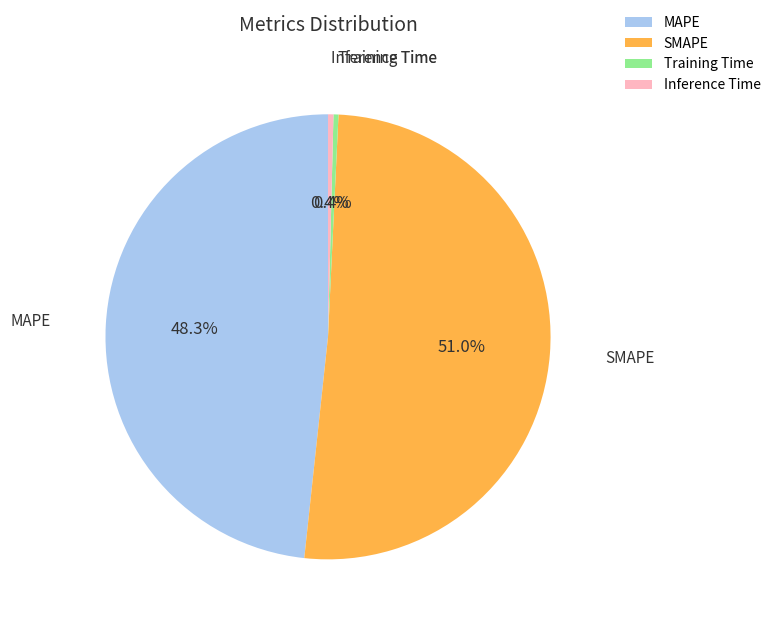

True or false: SMAPE accounts for 51% of the total.

True